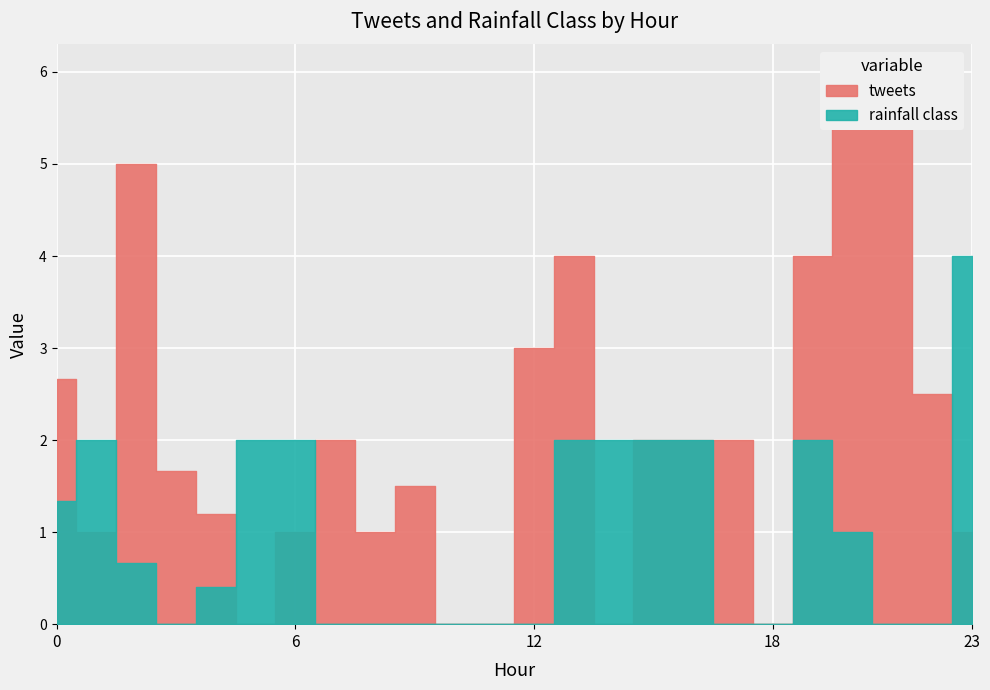

What is the difference between the maximum and minimum values in the tweets series?

6.0